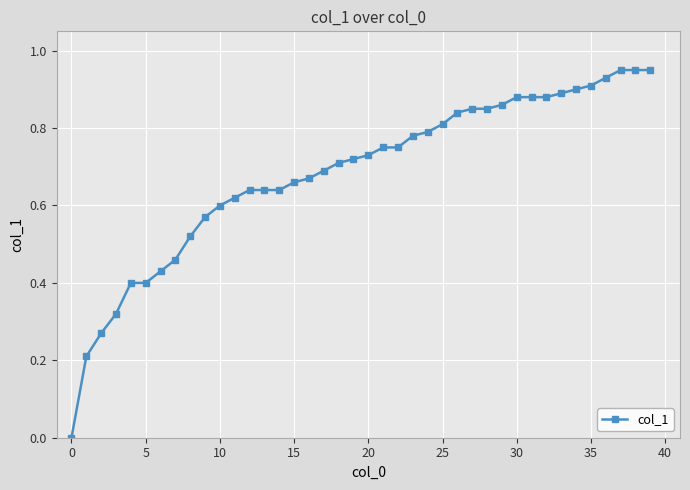

What is the sum of all values?

27.3